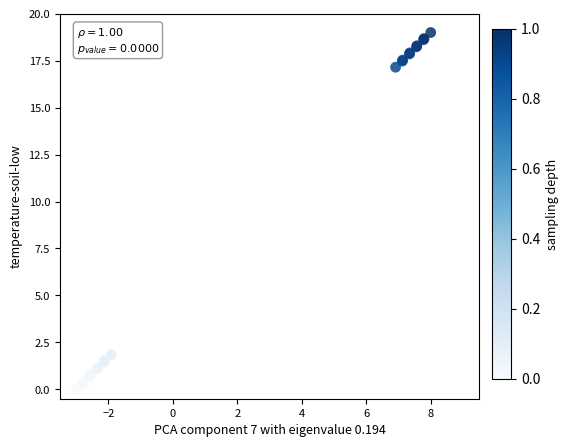

What Y value in the scatter plot is closest to 9?

1.8